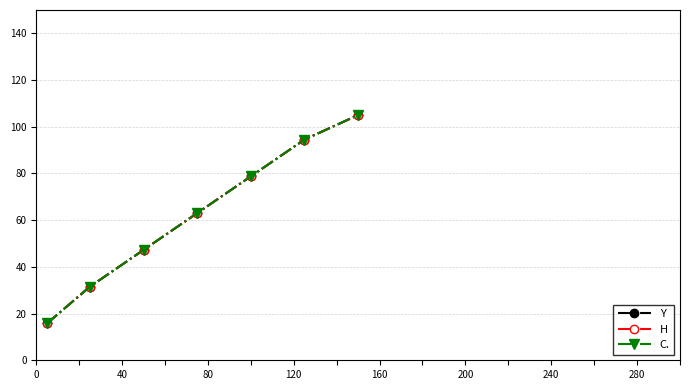

Reading left to right, list all the values displayed in this chart.

Y: 15.8	31.5	47.2	63.0	78.8	94.5	105.0
H: 15.8	31.5	47.2	63.0	78.8	94.5	105.0
C.: 15.8	31.5	47.2	63.0	78.8	94.5	105.0